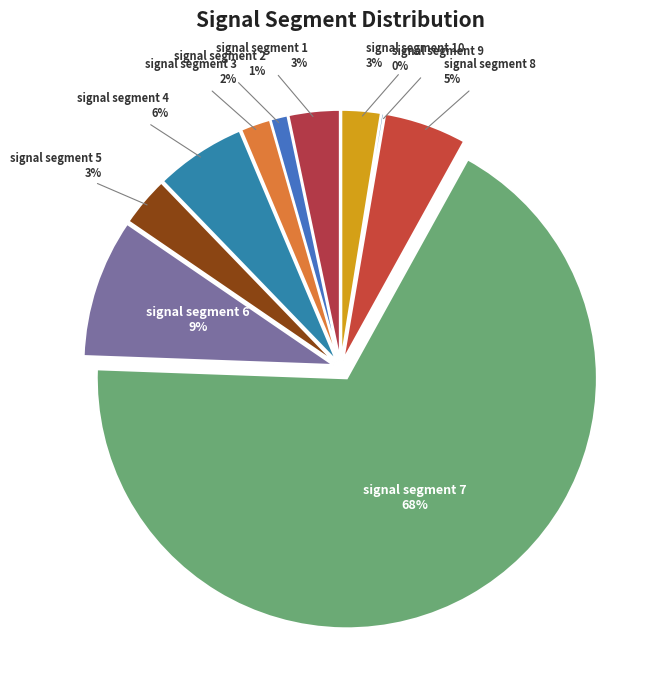

Rank the categories by value from lowest to highest.

signal segment 9, signal segment 2, signal segment 3, signal segment 10, signal segment 5, signal segment 1, signal segment 8, signal segment 4, signal segment 6, signal segment 7